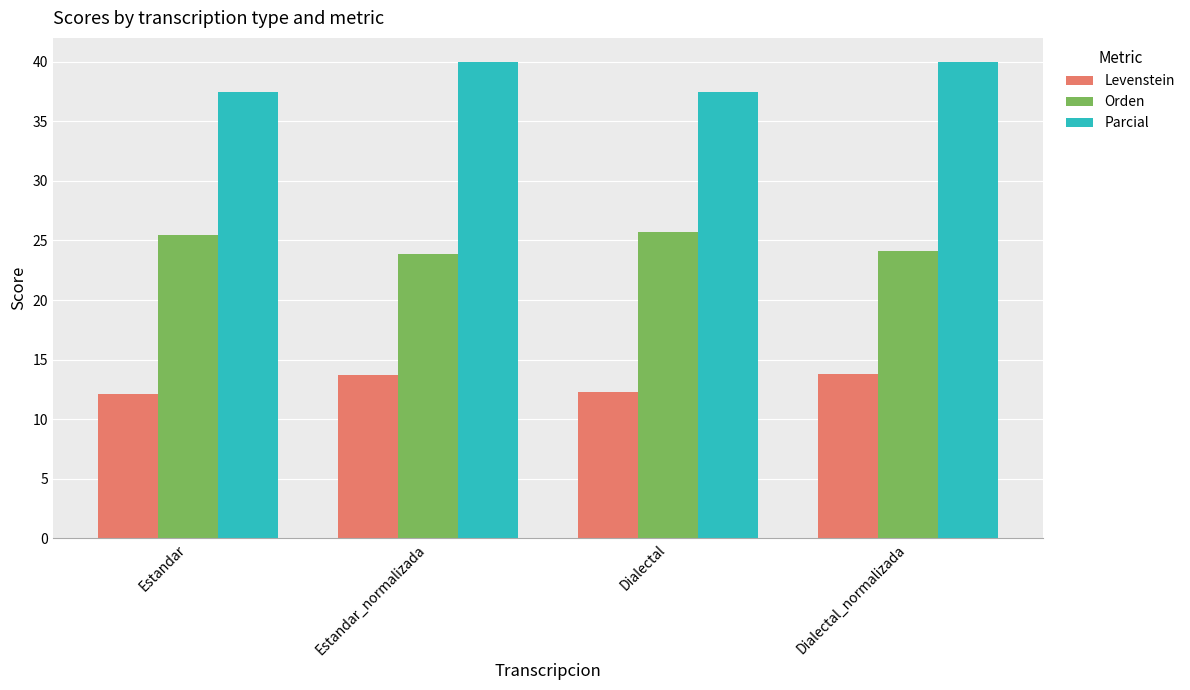

How many data points does each series have?

4